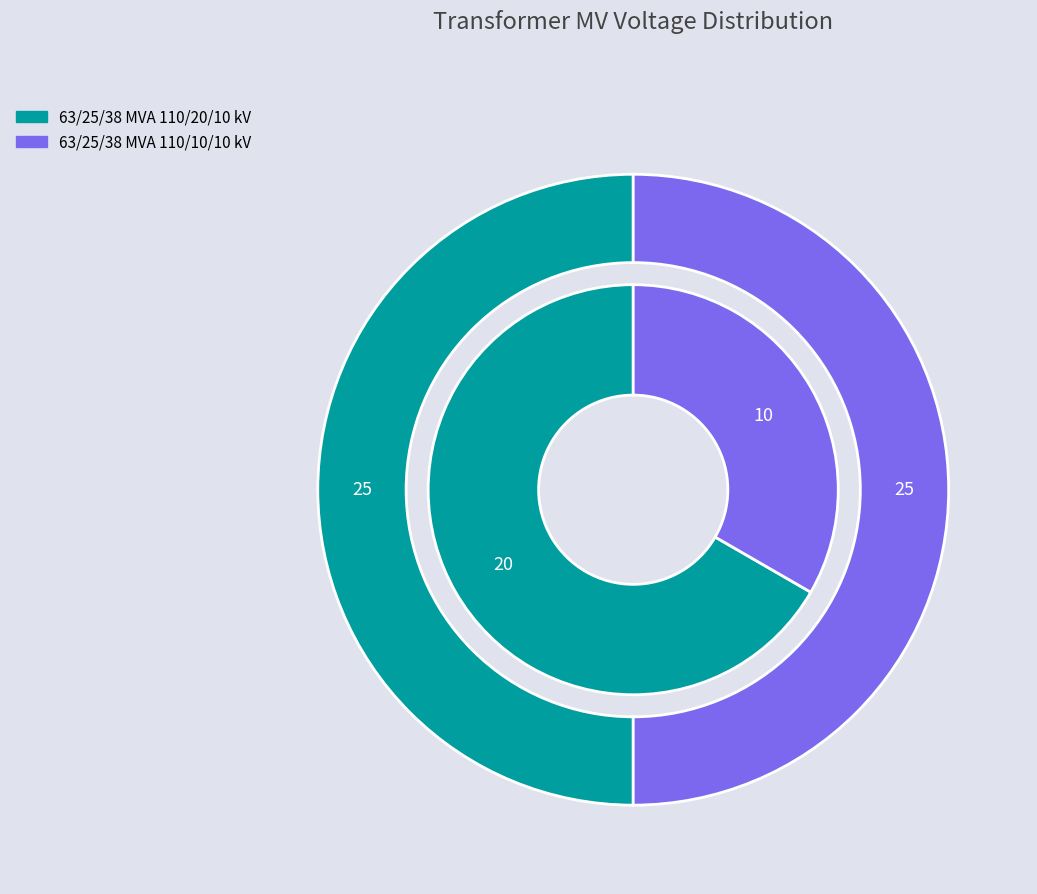

Does 63/25/38 MVA 110/20/10 kV account for over 50% of the chart?

Yes